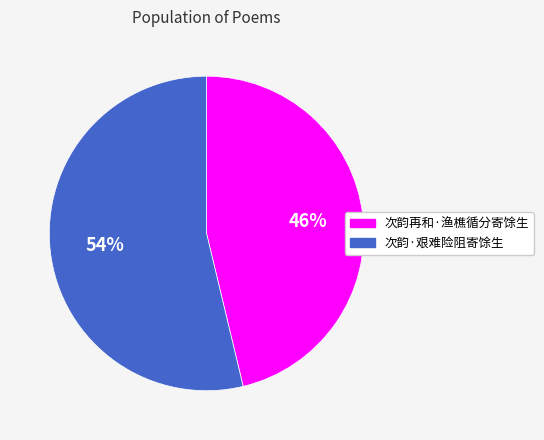

To the nearest percent, what portion does 次韵再和·渔樵循分寄馀生 represent?

46%